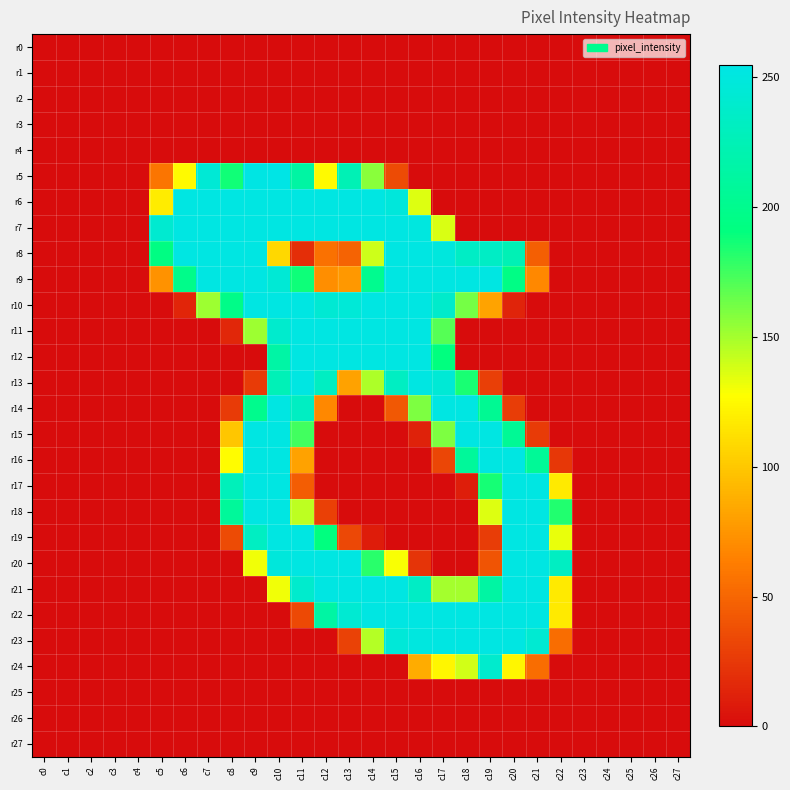

At how many categories does at least one series exceed 58?

18